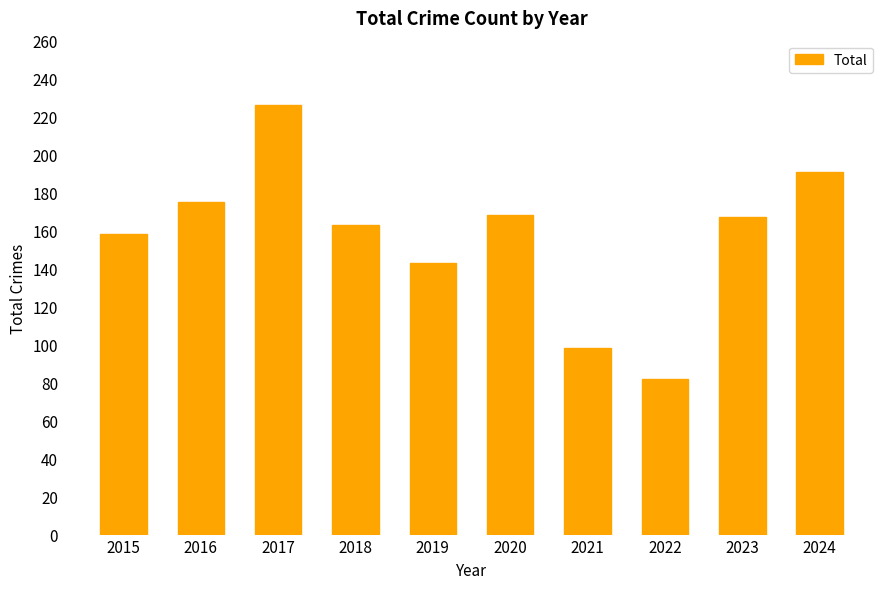

The value at 2021 is 98. True or false?

True